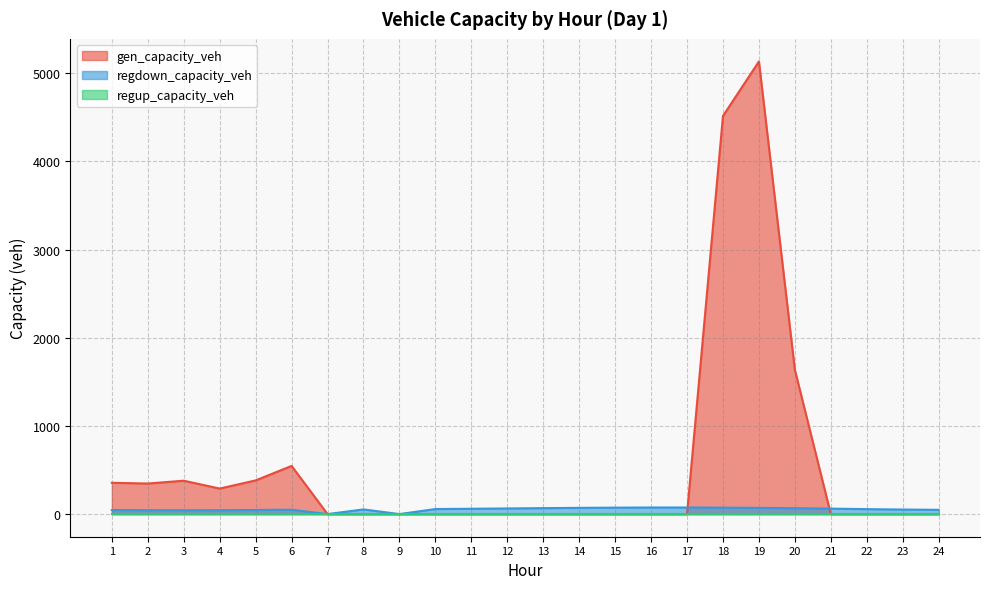

What is the sum of the gen_capacity_veh values at 22 and 6?

546.5